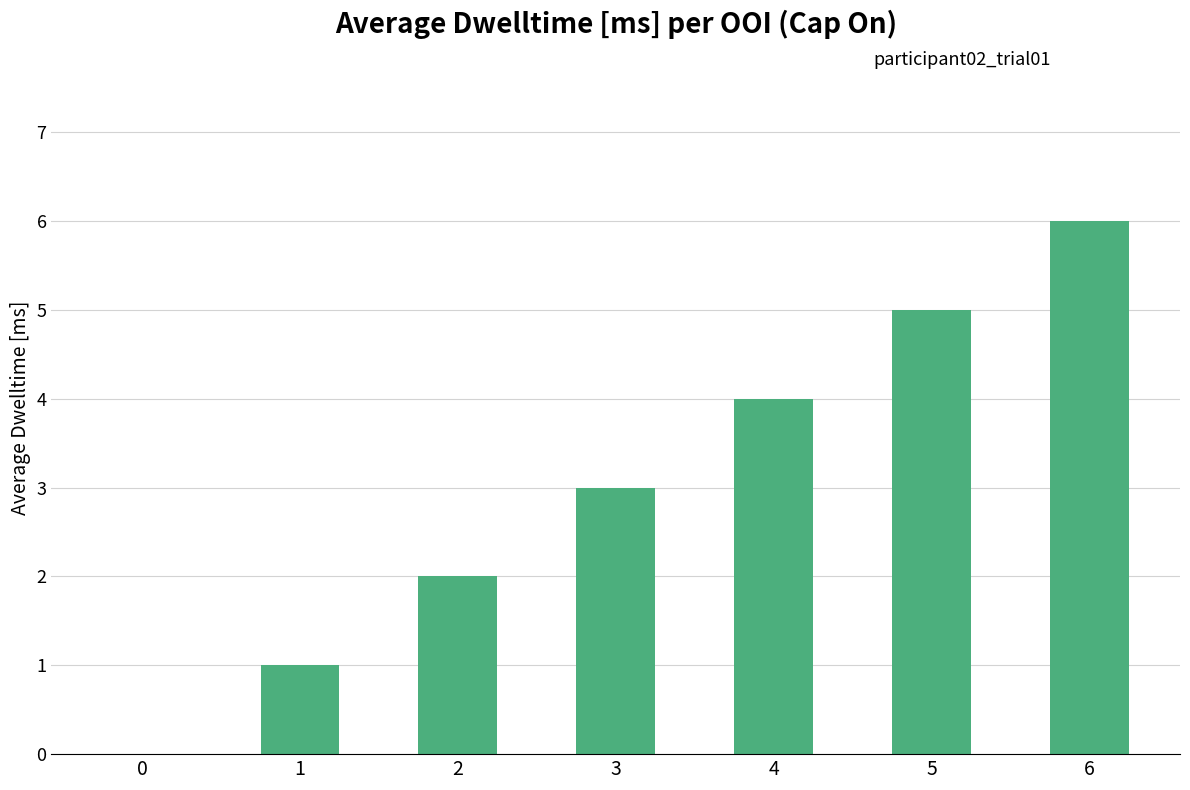

How many data points does each series have?

7